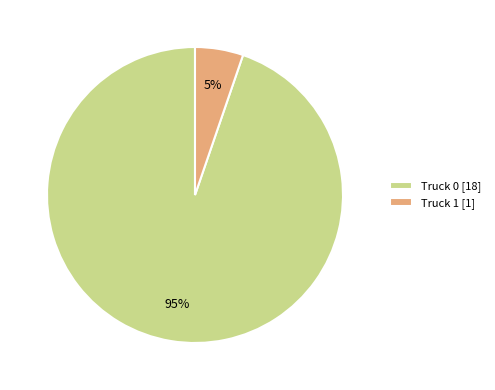

To the nearest percent, what percentage of the pie is Truck 1?

5%